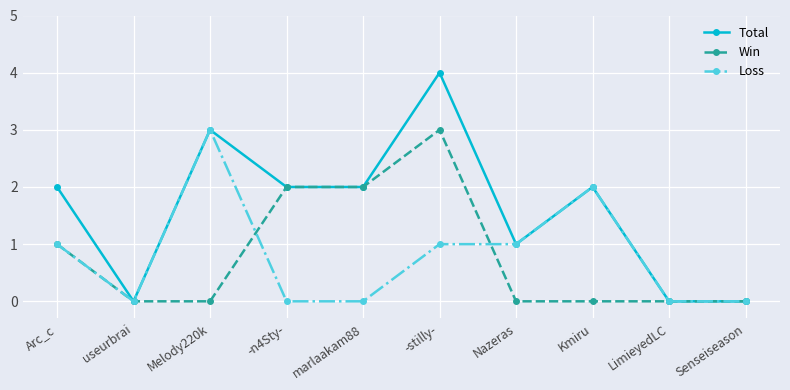

Reading right to left, list all the values displayed in this chart.

Total: Senseiseason=0	LimieyedLC=0	Kmiru=2	Nazeras=1	-stilly-=4	marlaakam88=2	-n4Sty-=2	Melody220k=3	useurbrai=0	Arc_c=2
Win: Senseiseason=0	LimieyedLC=0	Kmiru=0	Nazeras=0	-stilly-=3	marlaakam88=2	-n4Sty-=2	Melody220k=0	useurbrai=0	Arc_c=1
Loss: Senseiseason=0	LimieyedLC=0	Kmiru=2	Nazeras=1	-stilly-=1	marlaakam88=0	-n4Sty-=0	Melody220k=3	useurbrai=0	Arc_c=1